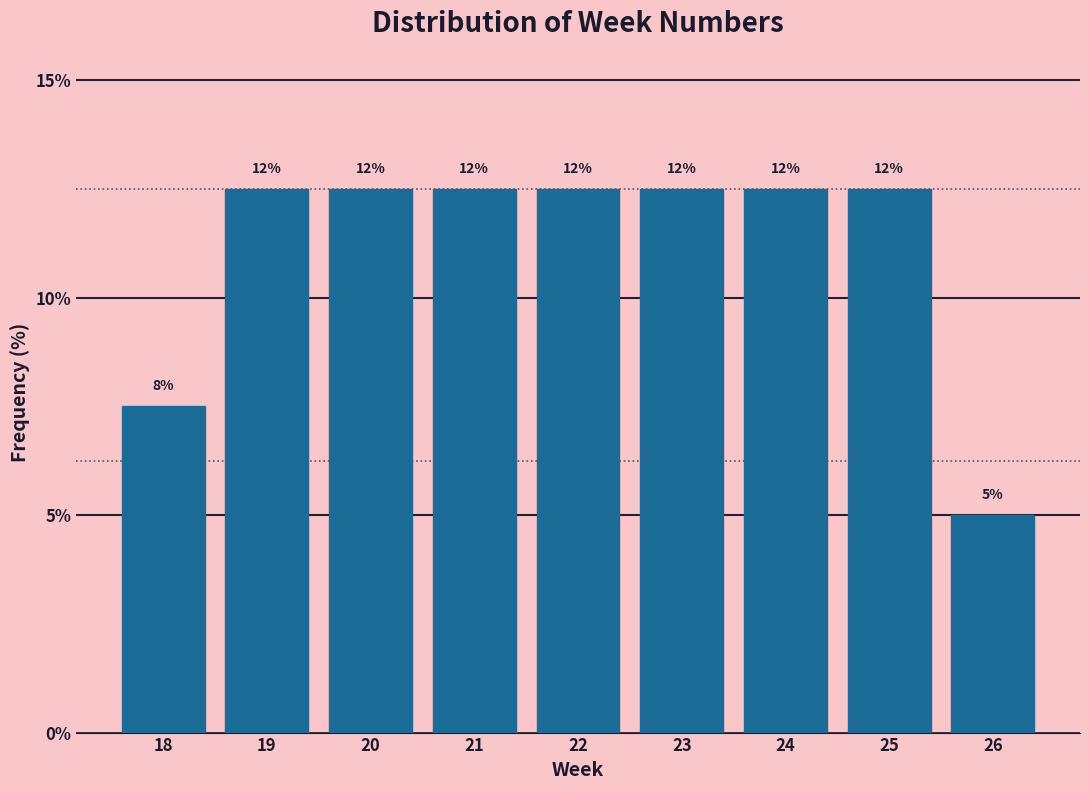

How many bars are there in total?

9